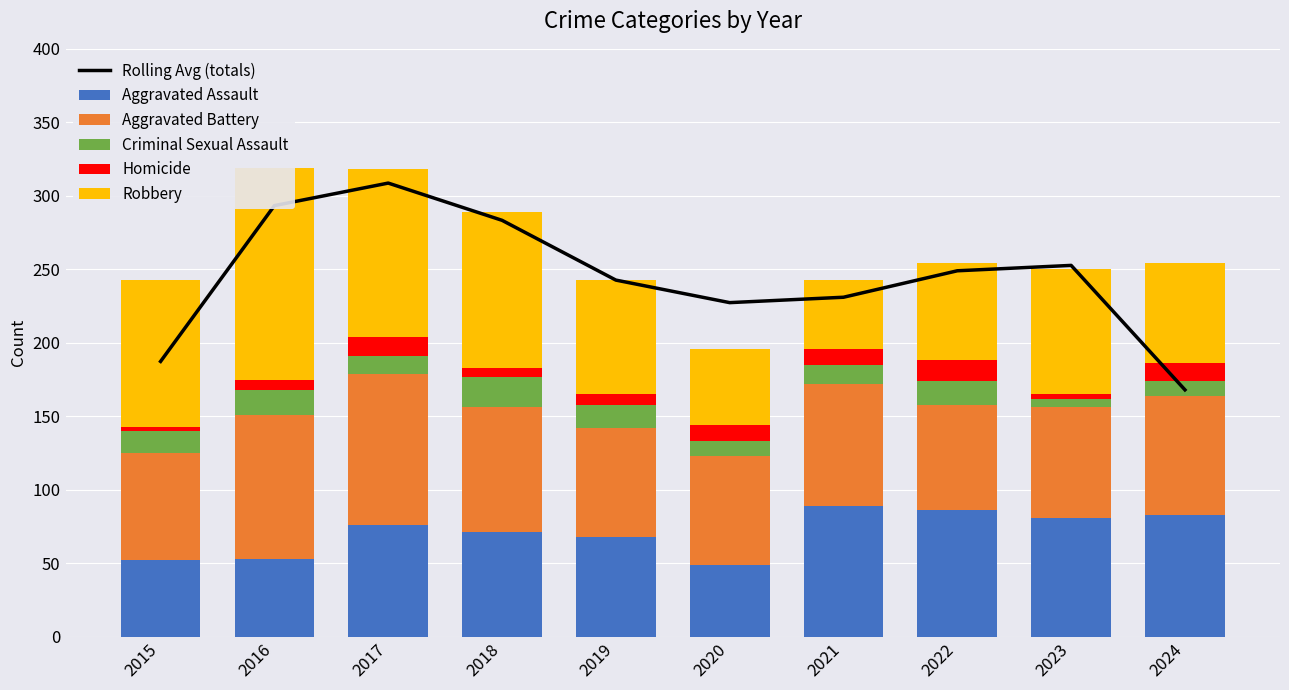

What is the sum of the Aggravated Assault values at 2016 and 2017?

129.0